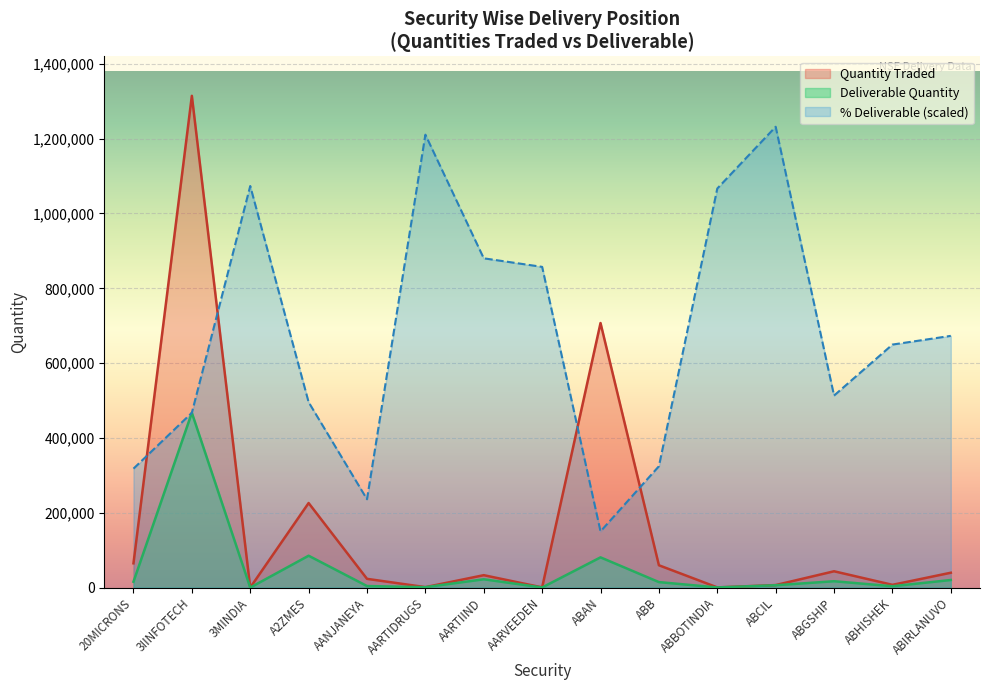

True or false: Quantity Traded and Deliverable Quantity intersect in this chart.

False